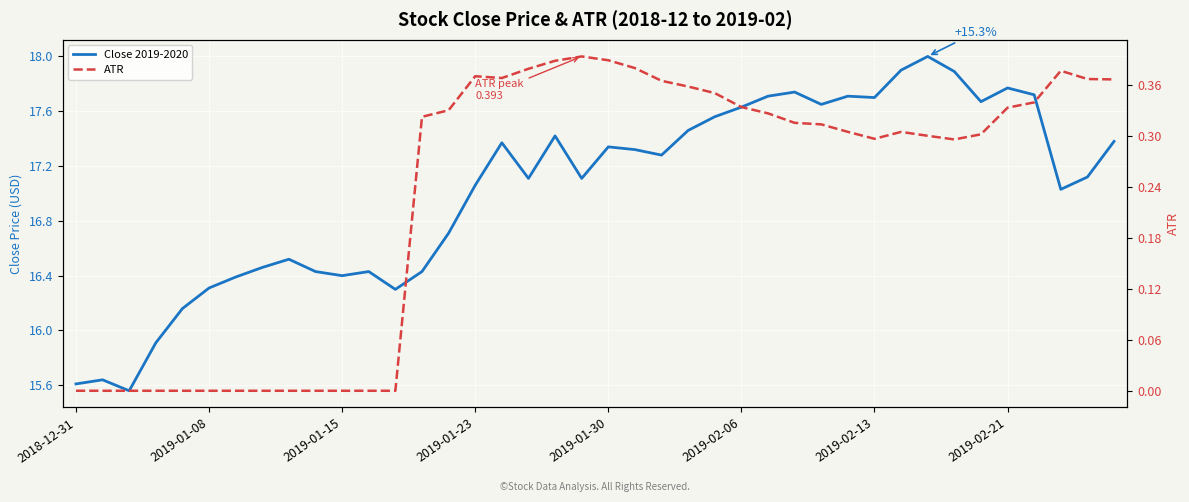

True or false: Close 2019-2020 and ATR intersect in this chart.

False